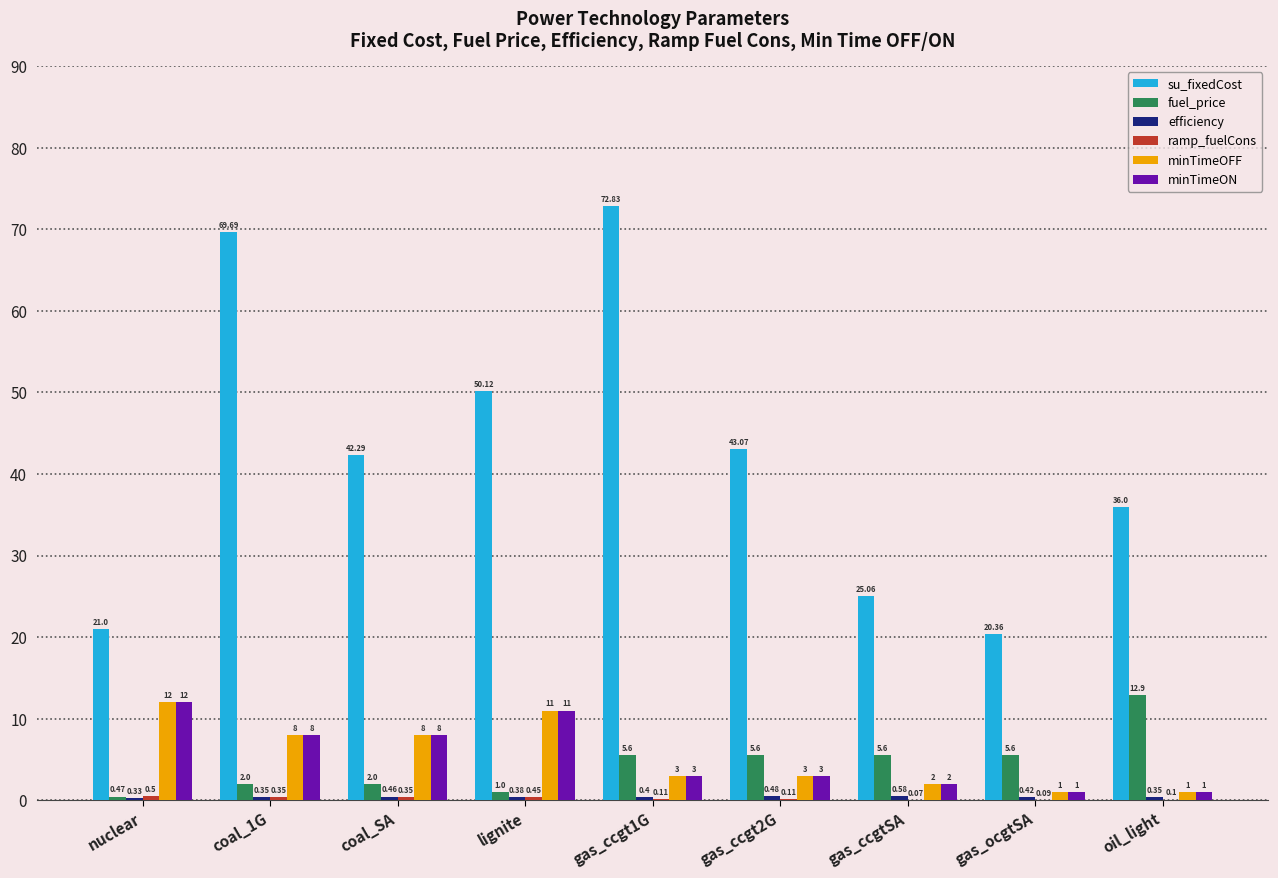

Which series changed the most between coal_1G and gas_ocgtSA?

su_fixedCost